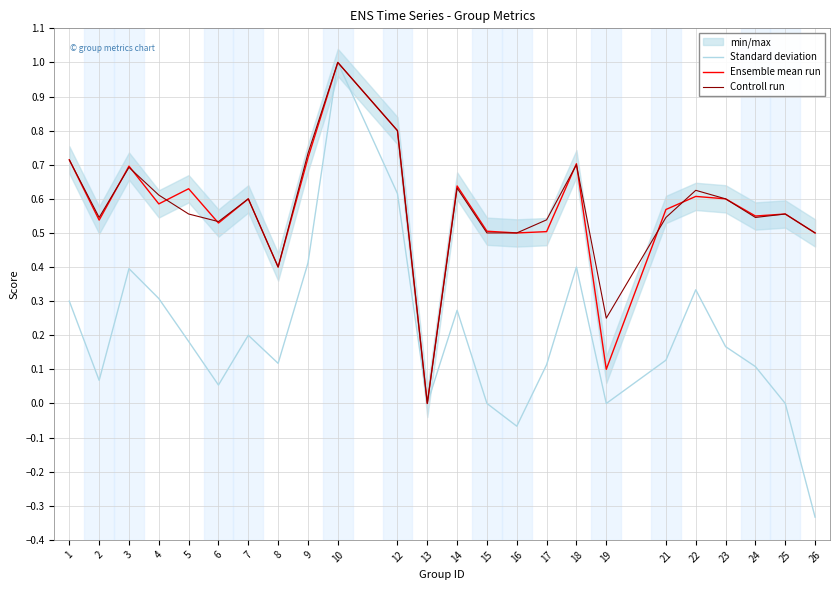

How many categories are shown in the chart?

24